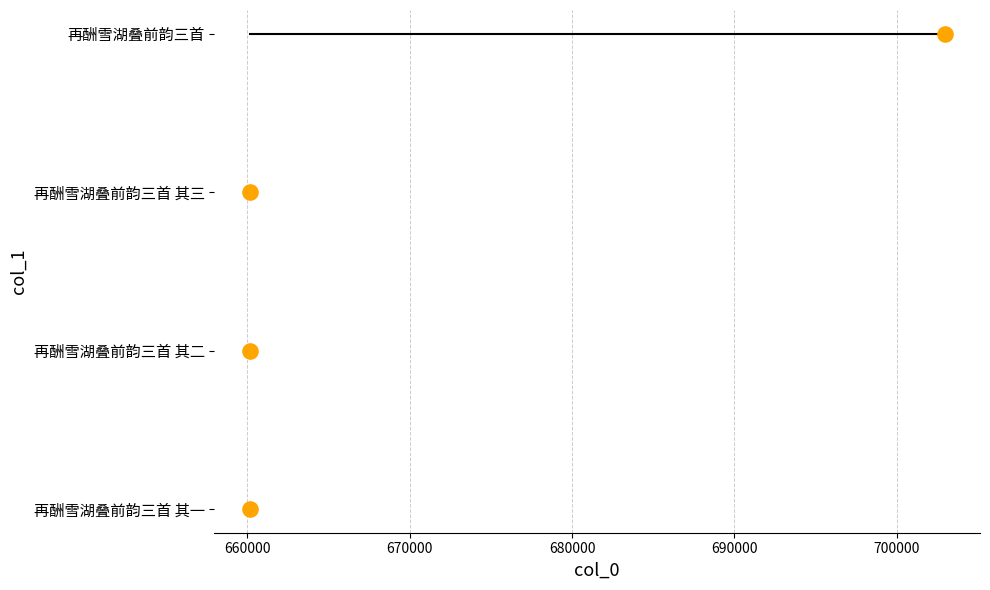

Between 670000 and 660000, which is larger?

670000